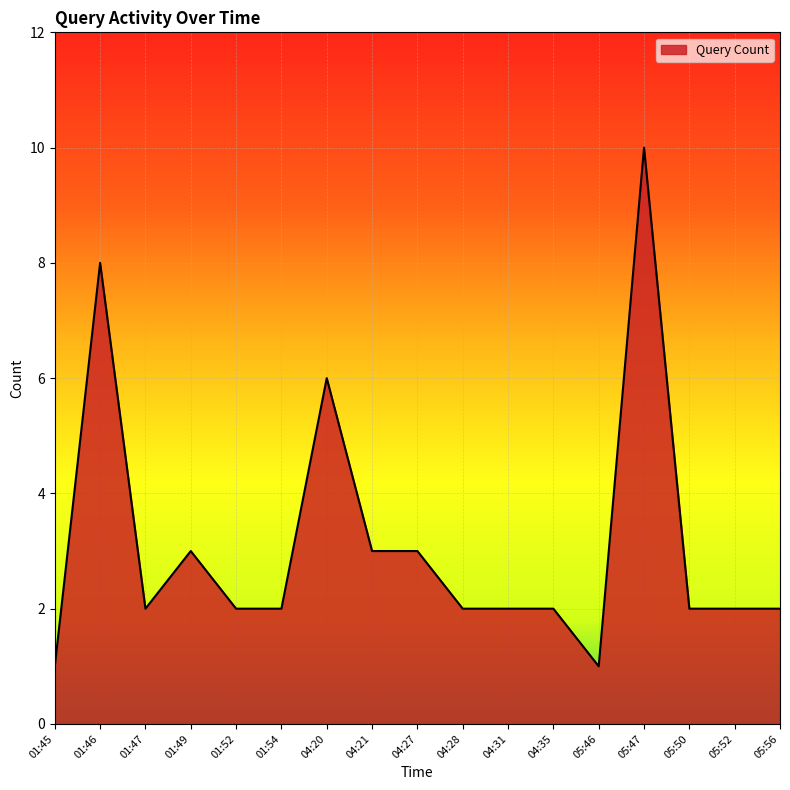

What position from the left is 01:45?

1